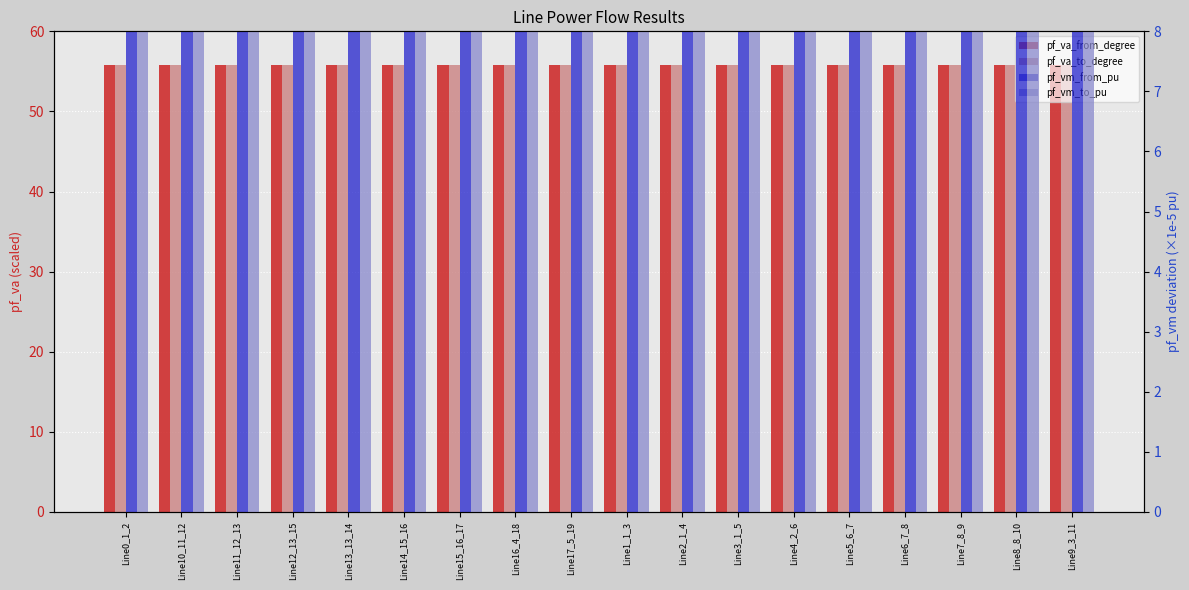

Reading left to right, extract all data points from this chart.

pf_va_from_degree: 55.8	55.8	55.8	55.8	55.8	55.8	55.8	55.8	55.8	55.8	55.8	55.8	55.8	55.8	55.8	55.8	55.8	55.8
pf_va_to_degree: 55.8	55.8	55.8	55.8	55.8	55.8	55.8	55.8	55.8	55.8	55.8	55.8	55.8	55.8	55.8	55.8	55.8	55.8
pf_vm_from_pu: 66.2	66.2	66.2	66.2	66.2	66.2	66.2	66.2	66.2	66.2	66.2	66.2	66.2	66.2	66.2	66.2	66.2	66.2
pf_vm_to_pu: 66.2	66.2	66.2	66.2	66.2	66.2	66.2	66.2	66.2	66.2	66.2	66.2	66.2	66.2	66.2	66.2	66.2	66.2